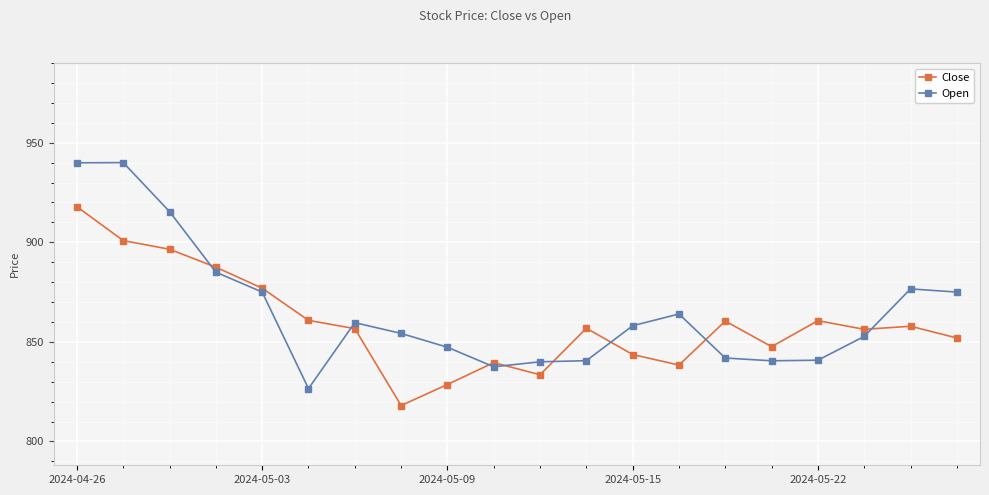

The Open series shows 858.1 at 2024-05-15. True or false?

True